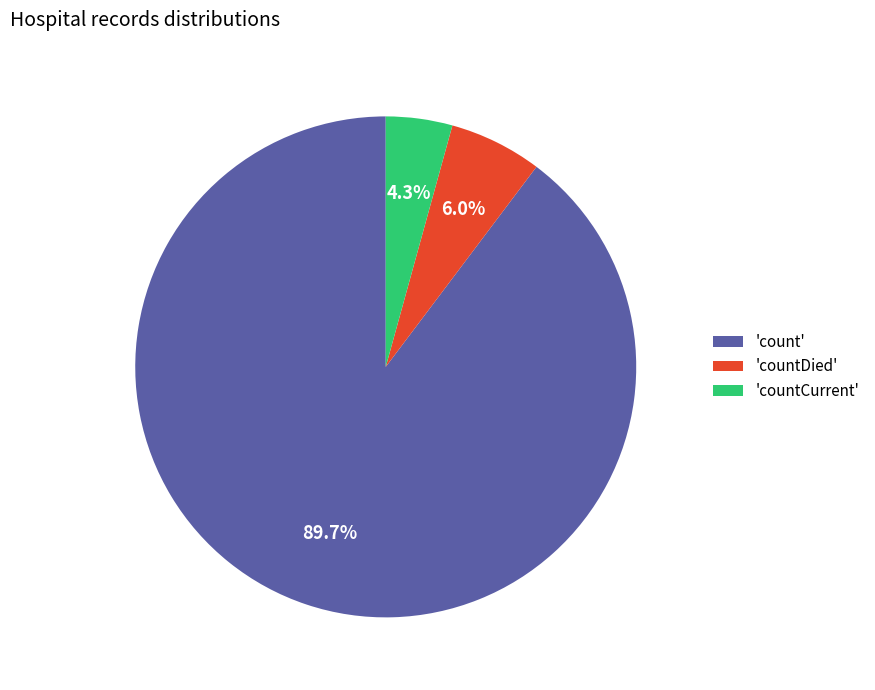

Count the number of slices in the pie.

3